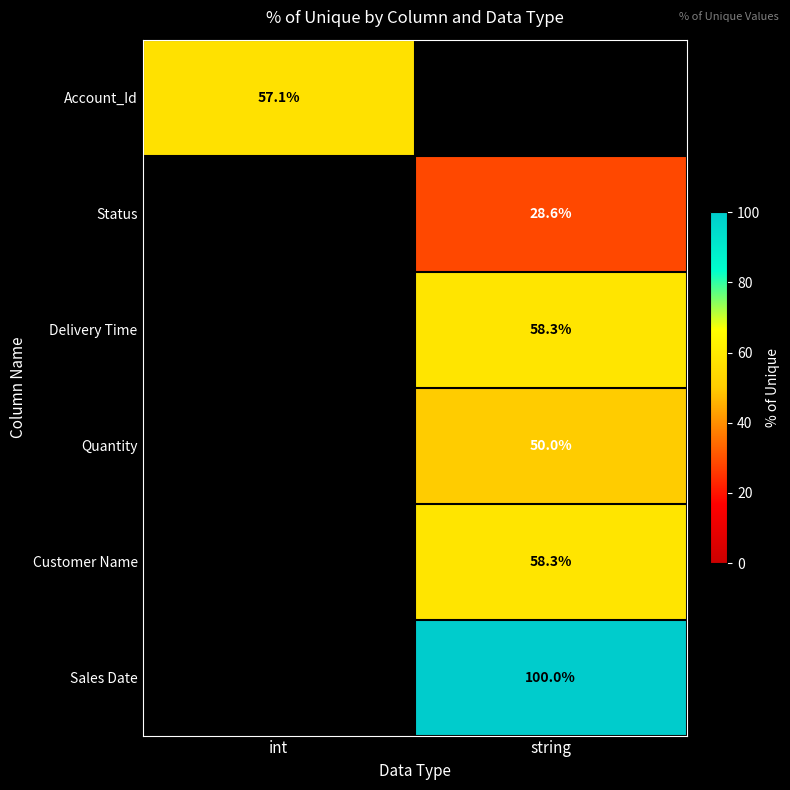

What value does the Quantity series have at string?

50.0